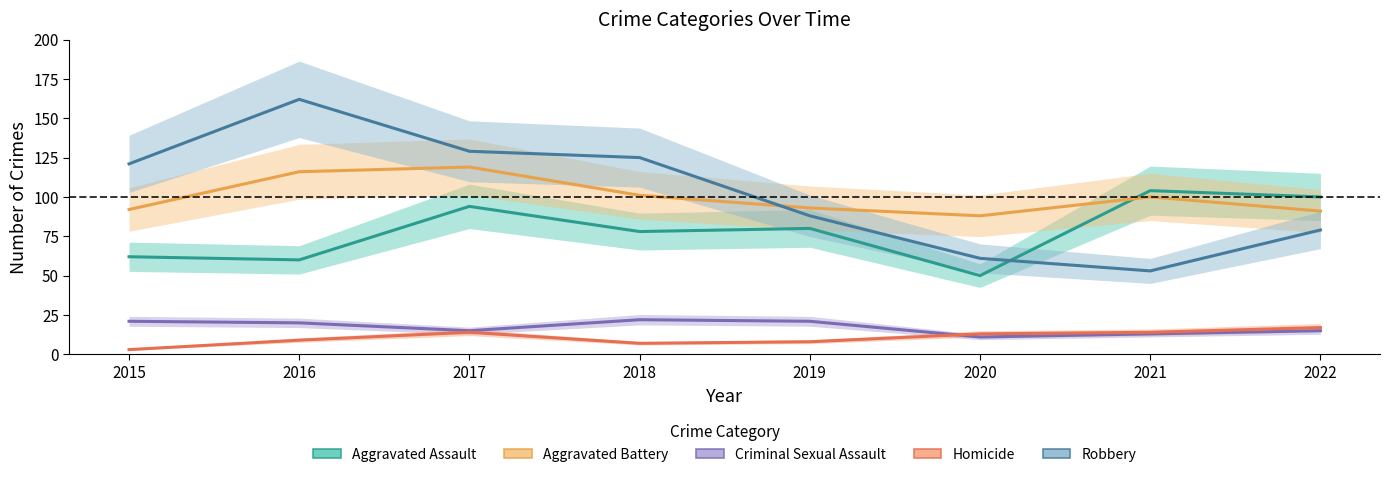

At which category is the sum across all series the highest?

2017